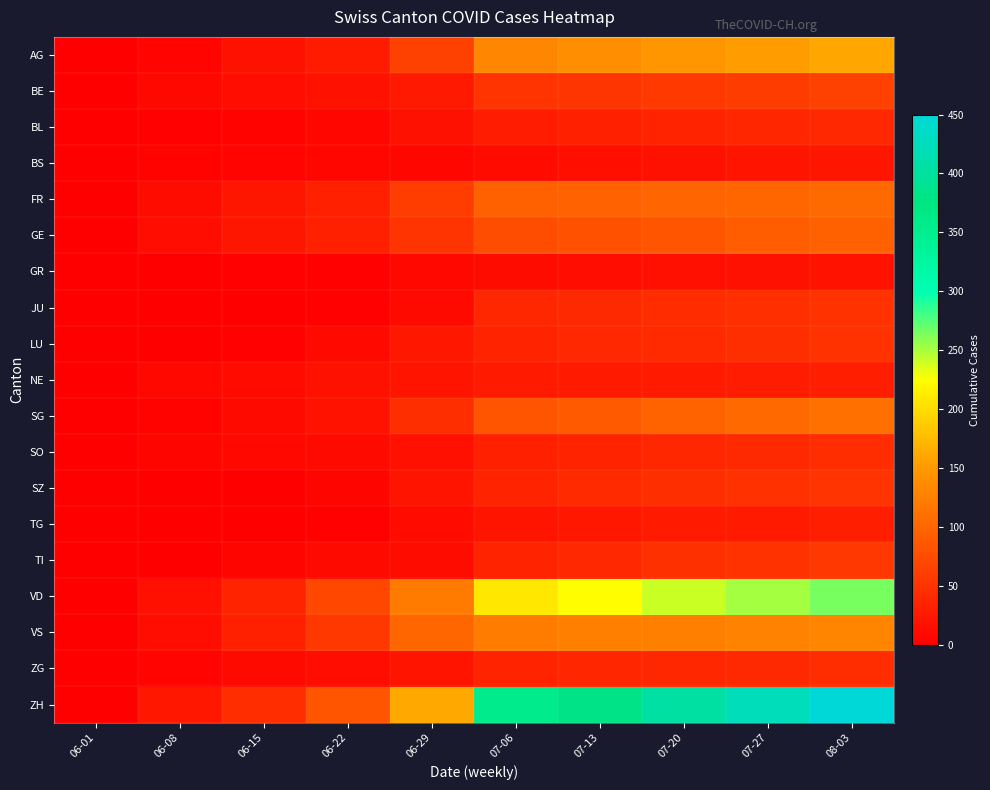

At 06-15, list the series in order from smallest to largest.

JU, SZ, TG, GR, LU, BL, BS, TI, SO, SG, ZG, NE, BE, AG, FR, GE, VS, VD, ZH